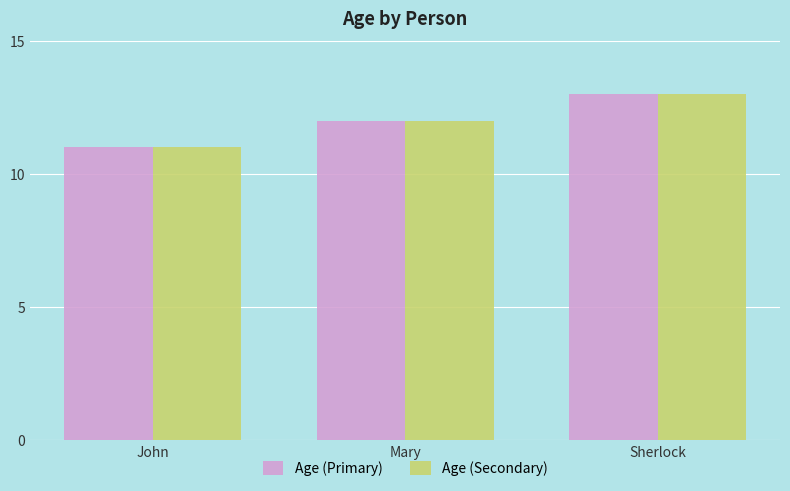

Is the value of Age (Secondary) at Sherlock greater than the value of Age (Primary) at Mary?

Yes